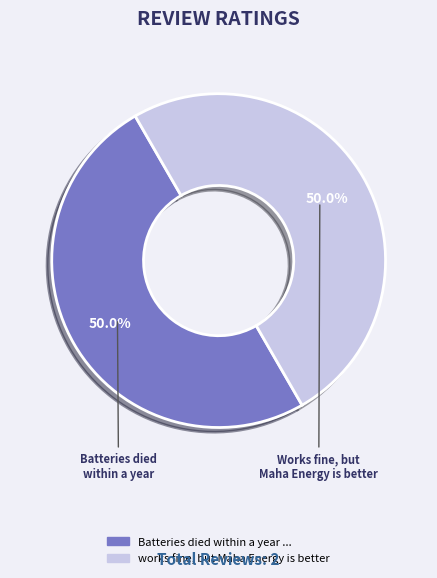

Approximately how many times larger is the value at Batteries died within a year ... compared to works fine, but Maha Energy is better?

1.0